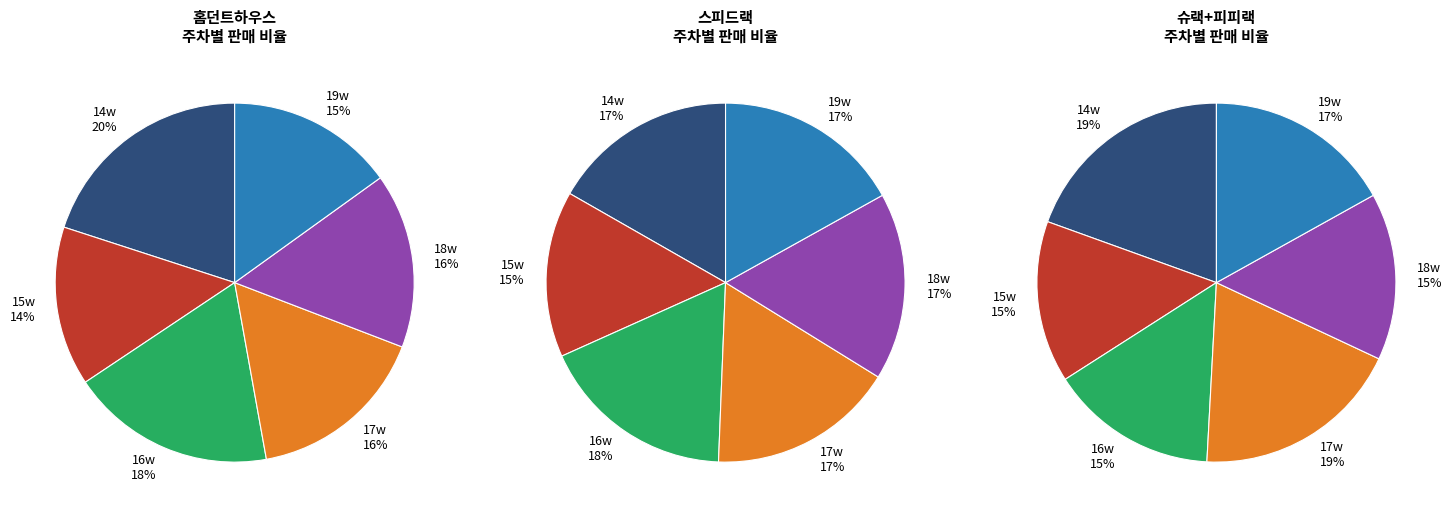

Which series has the widest spread of values?

홈던트하우스